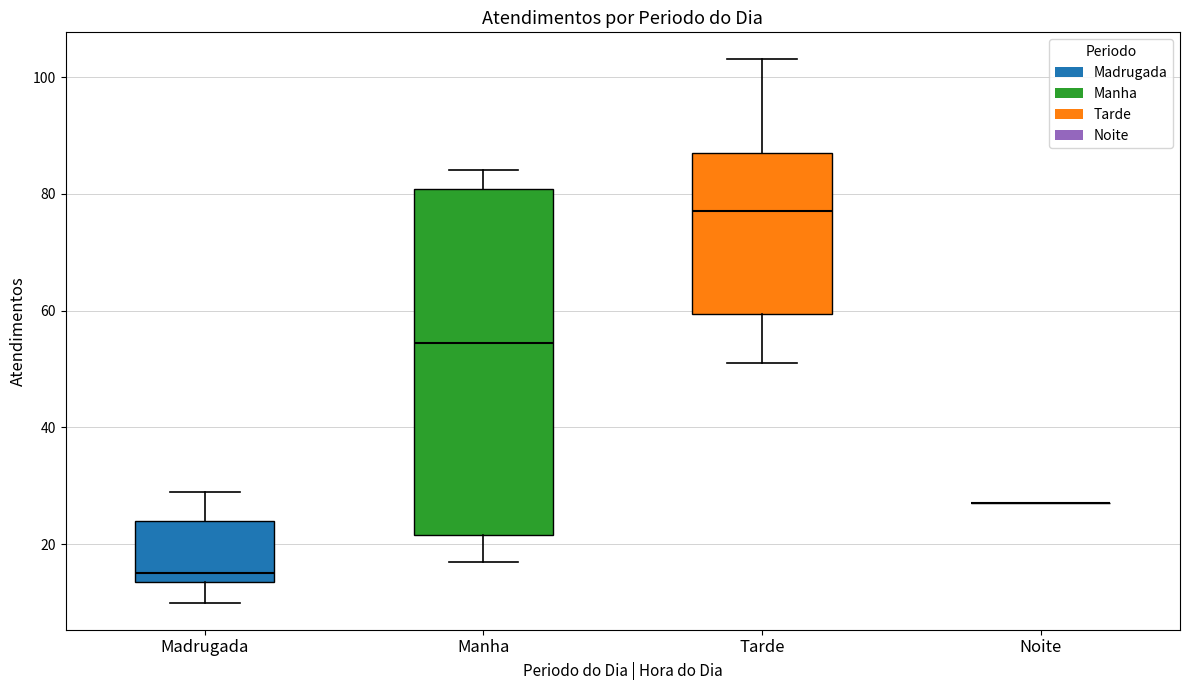

Which box is the tallest, from its lower edge to its upper edge?

Manha